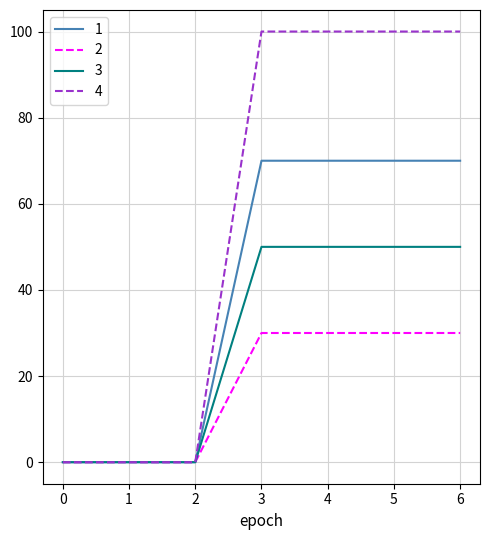

Which series has the widest spread of values?

4